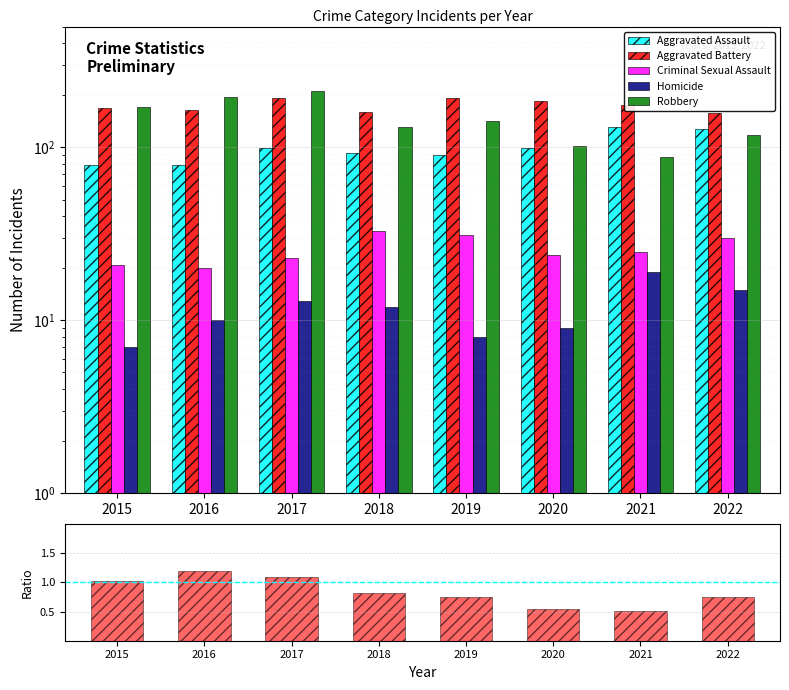

Count the Robbery values in the range 118 to 196.

5